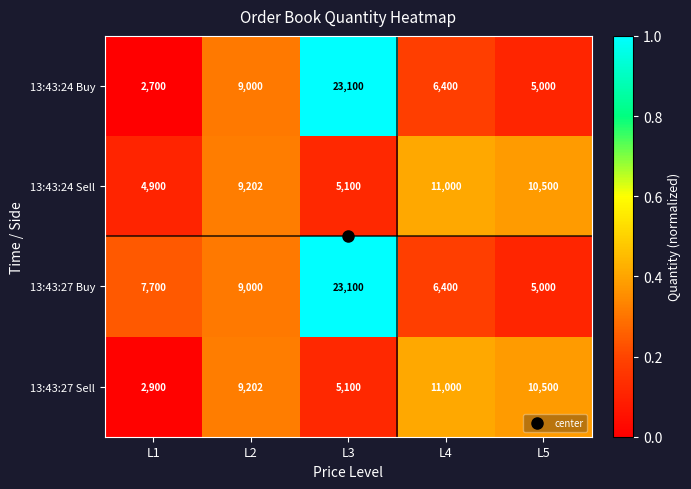

Which series has the widest spread of values?

13:43:24 Buy